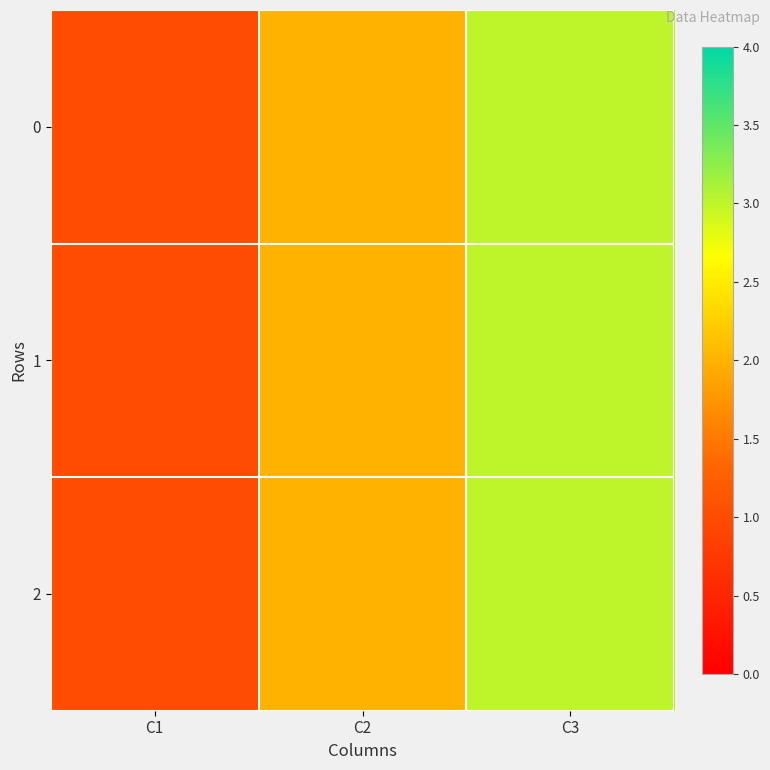

Reading right to left, list all the values displayed in this chart.

0: C3=3	C2=2	C1=1
1: C3=3	C2=2	C1=1
2: C3=3	C2=2	C1=1